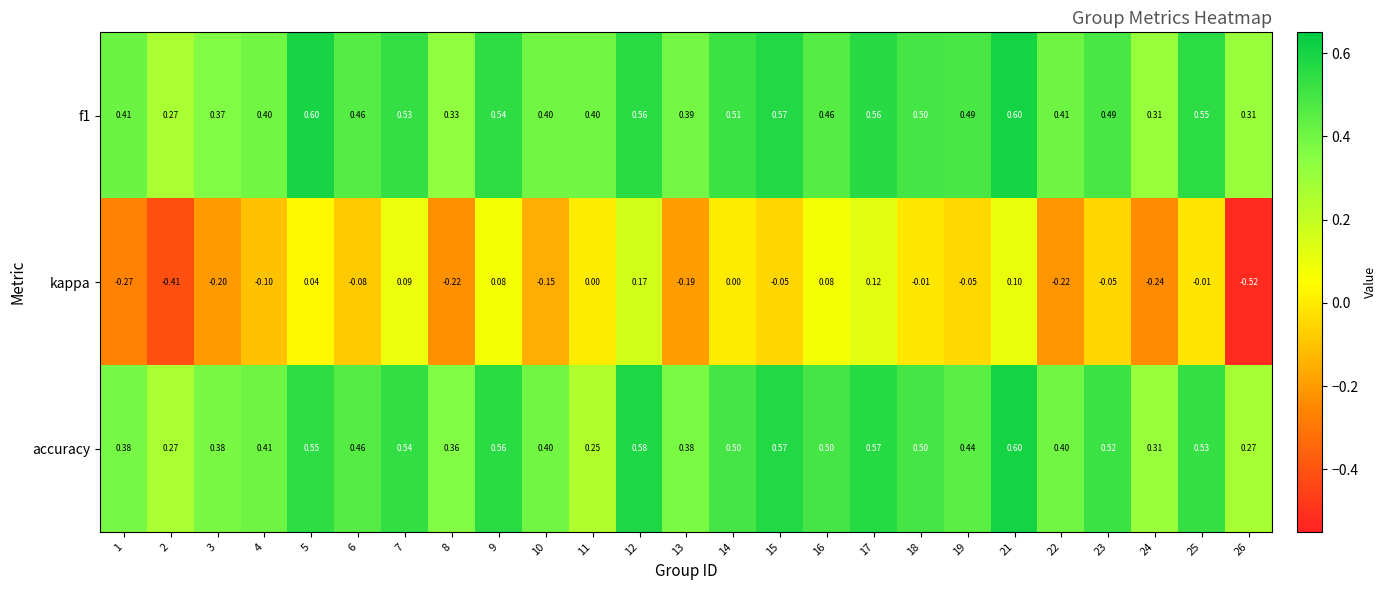

Which series has the widest spread of values?

kappa